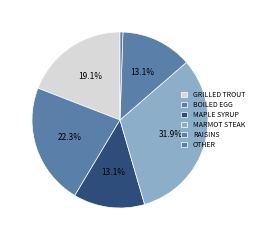

How many slices are in this pie chart?

6